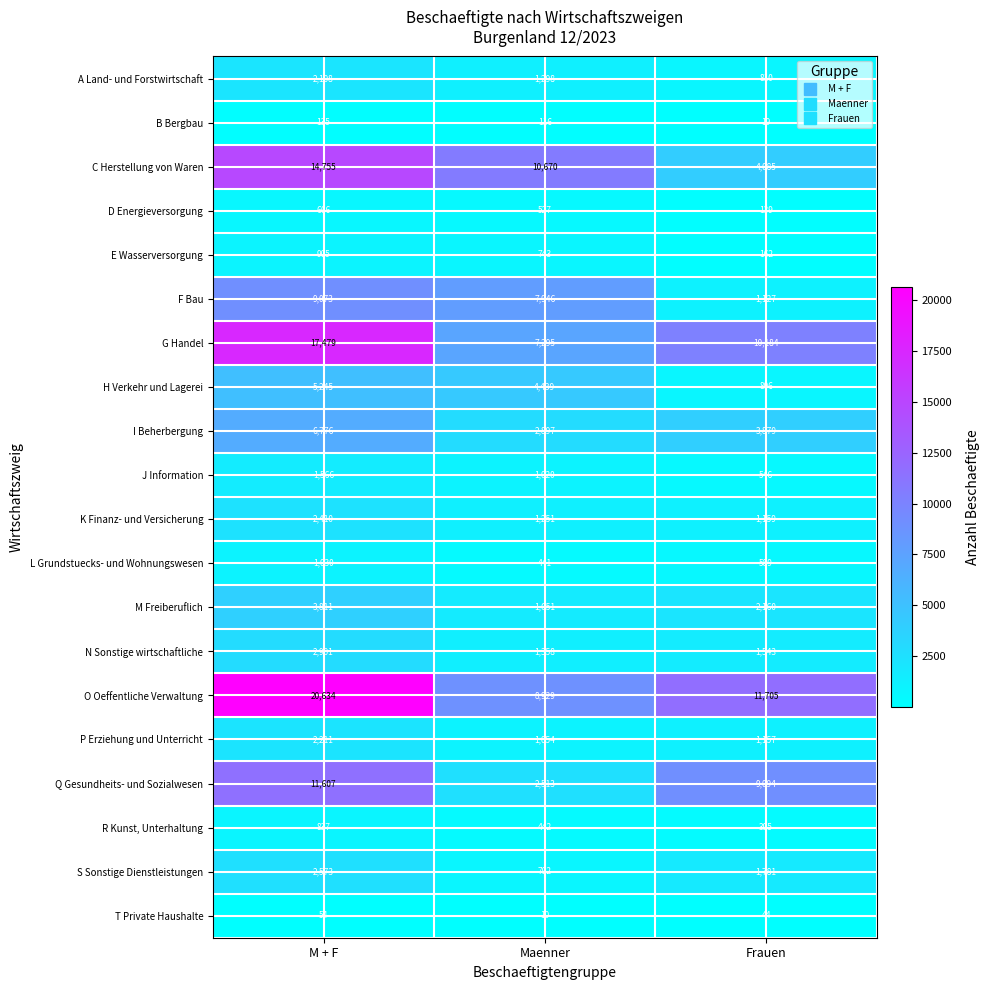

How many series are shown in this chart?

20